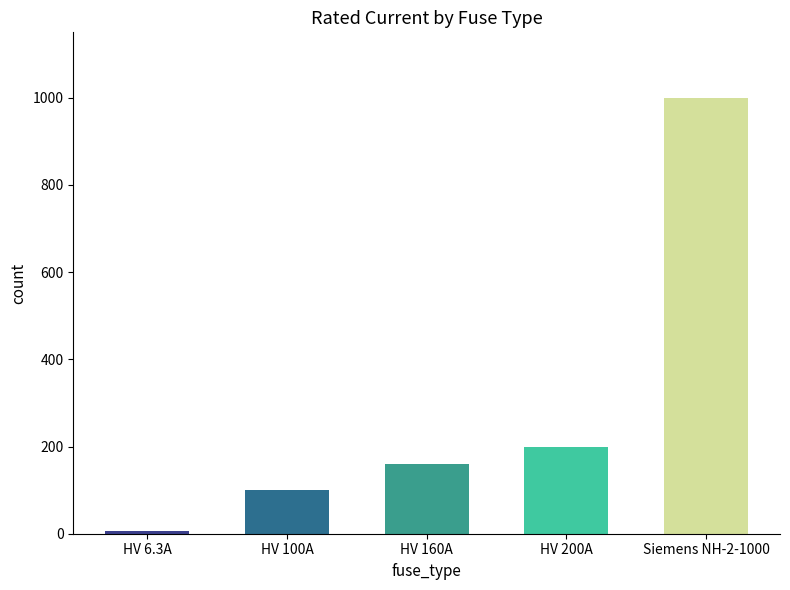

Are the bars horizontal?

No